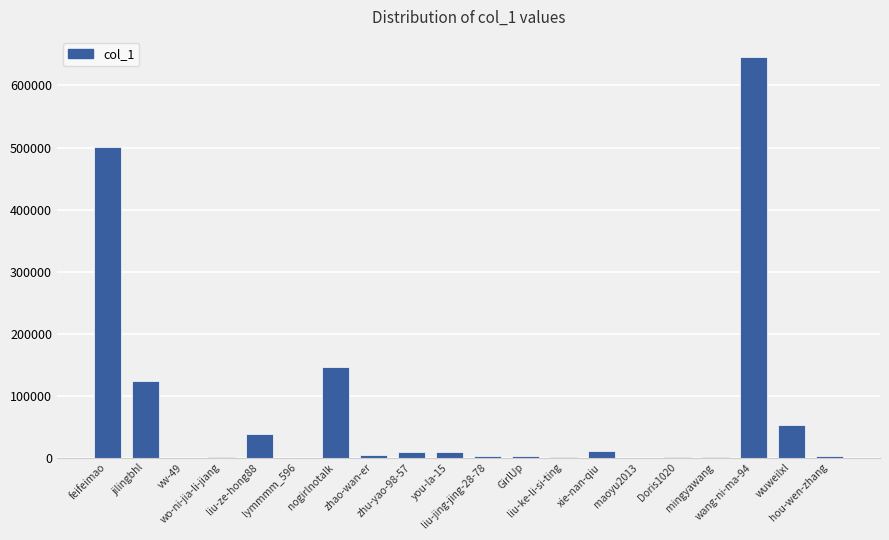

What is the sum of all values?

1550178